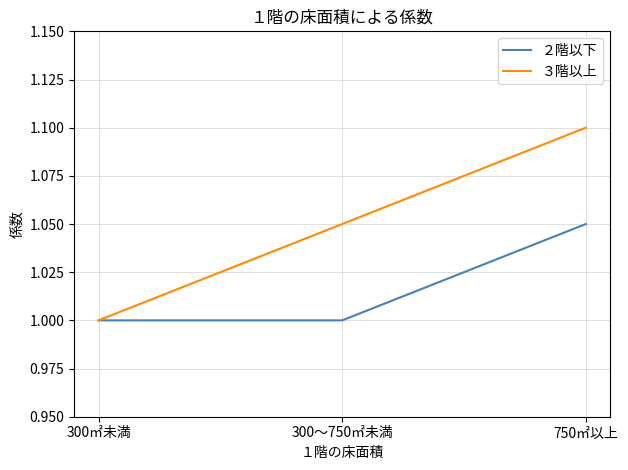

Between 300㎡未満 and 750㎡以上, which series saw the biggest shift?

３階以上